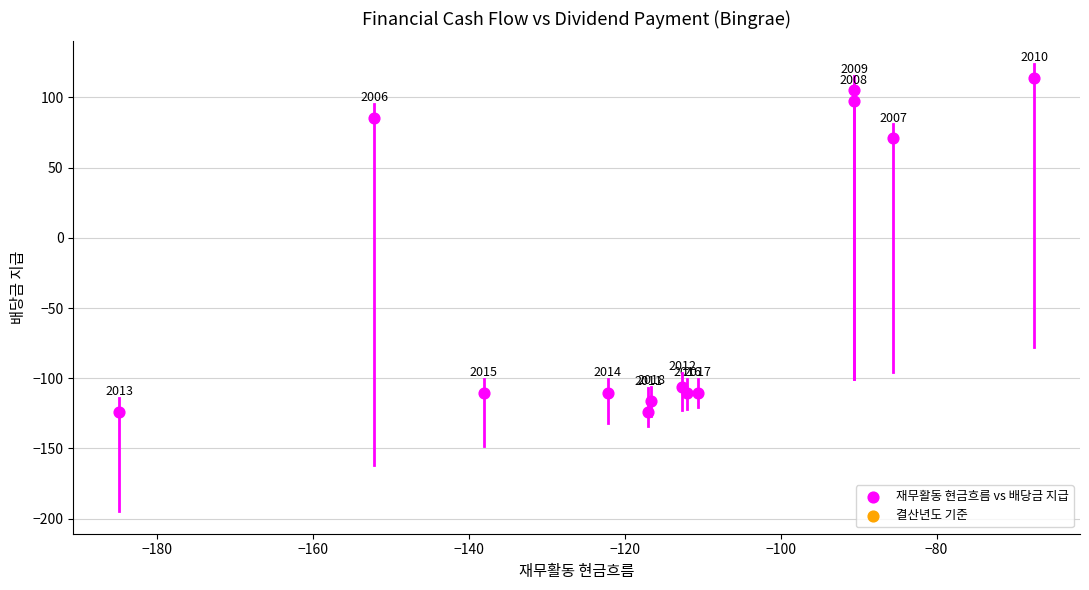

What Y value in the scatter plot is closest to -4?

70.9